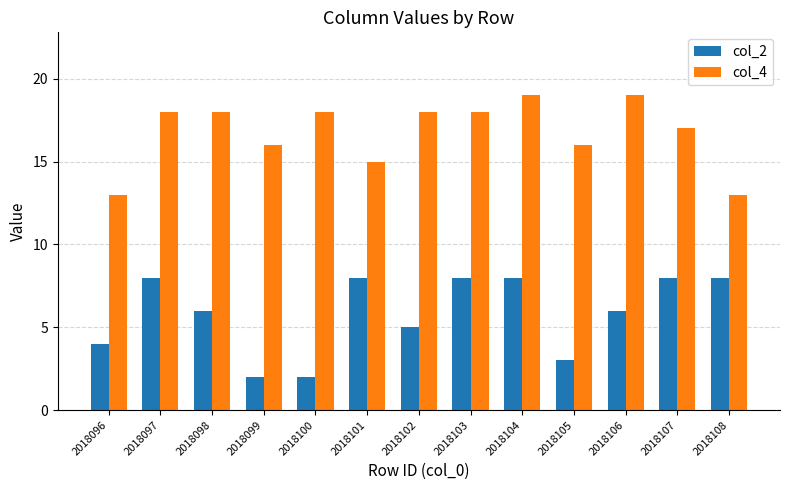

Rank the series by their maximum value, from highest to lowest.

col_4, col_2